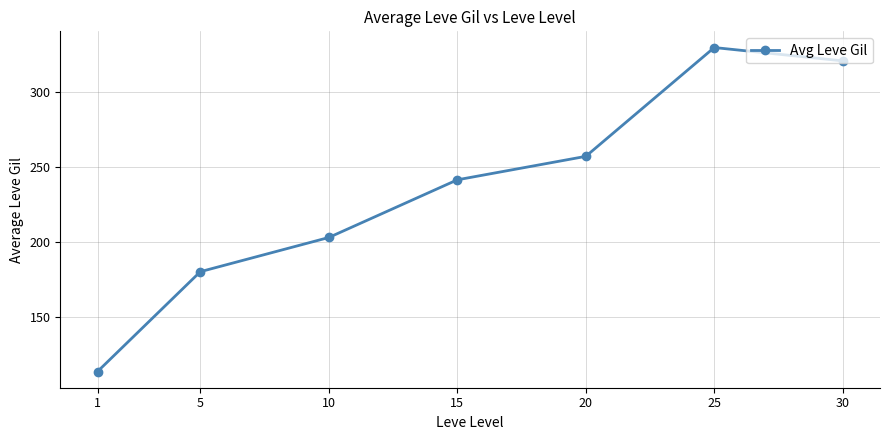

What is the difference between the maximum and minimum values?

216.3